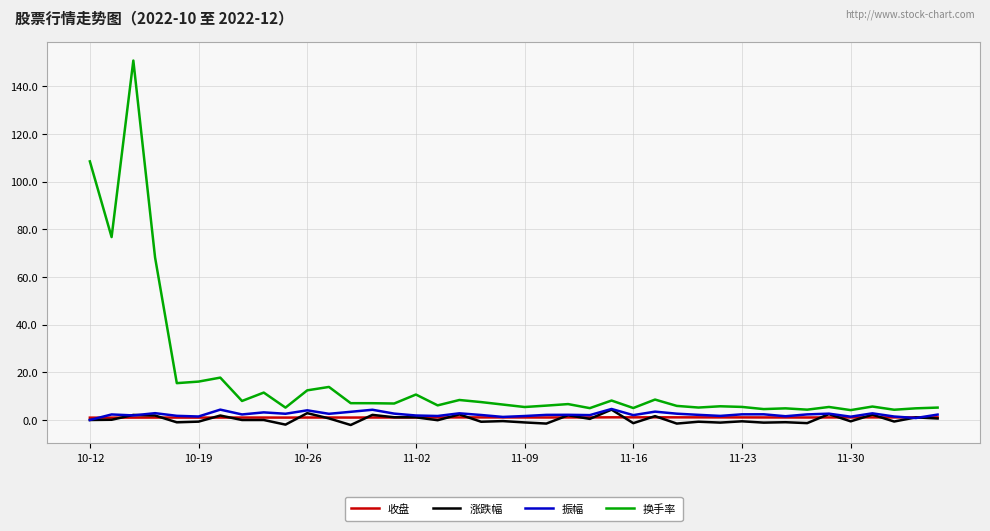

What is the maximum value for 换手率?

150.9